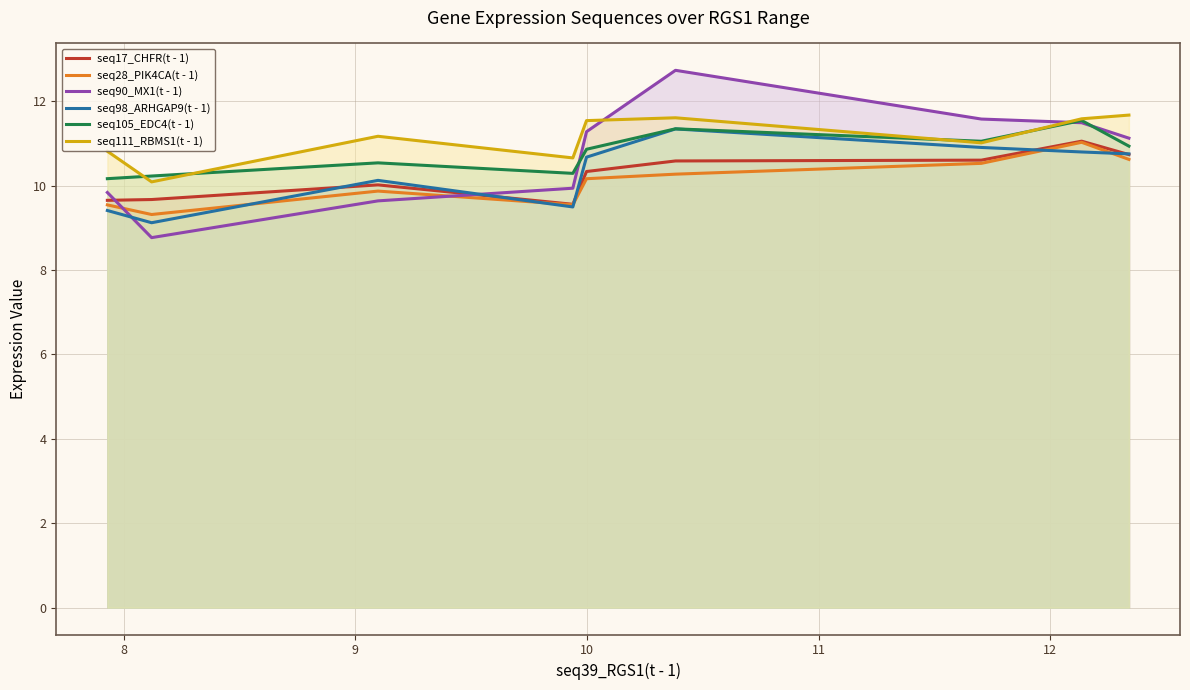

What is the minimum value shown in the chart?

8.8